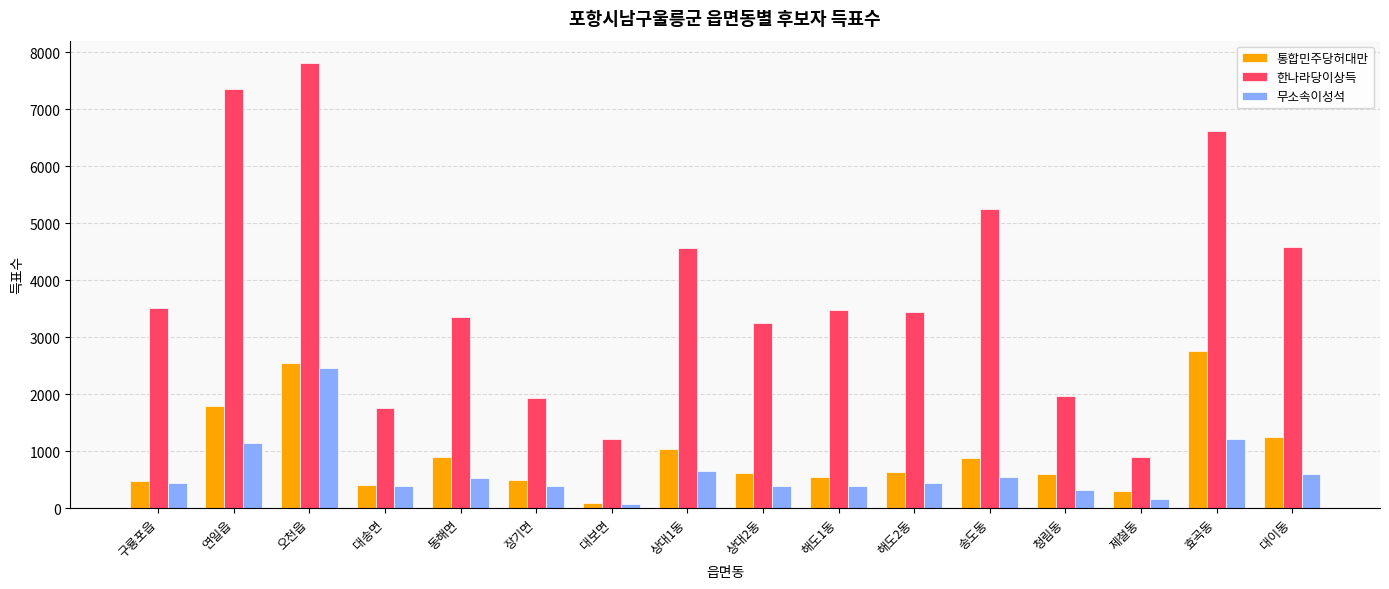

What is the sum of all 무소속이성석 values?

10117